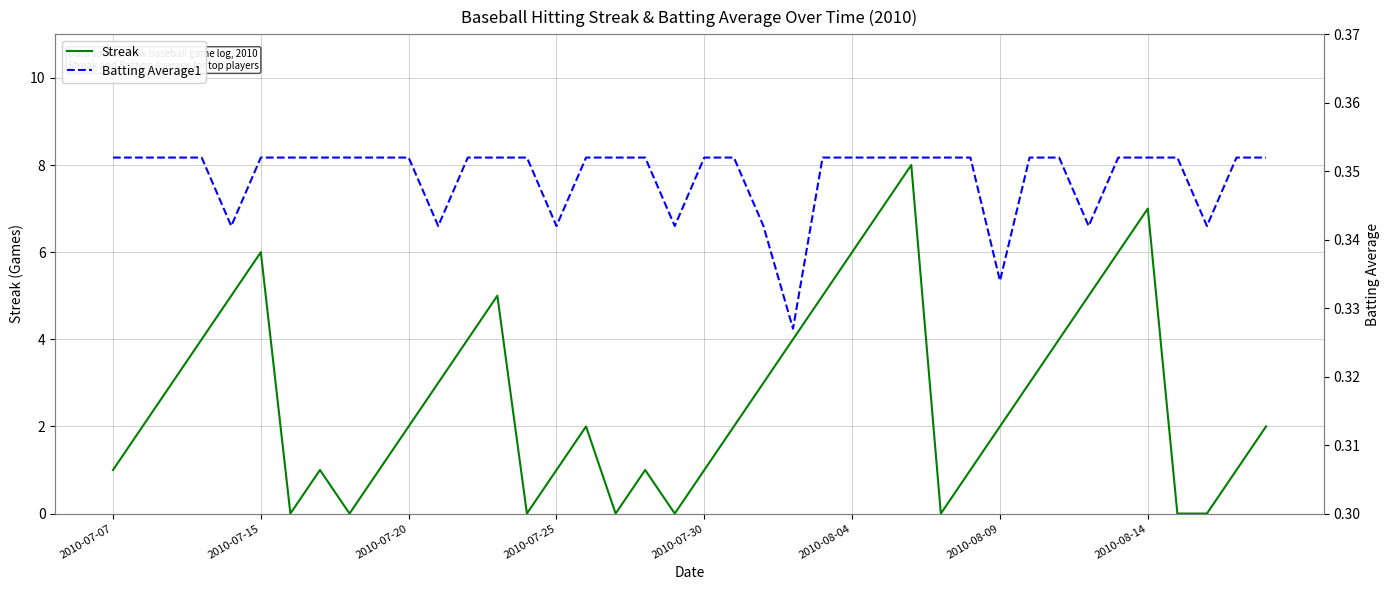

Rank the series at 2010-07-20 from highest to lowest value.

Streak, Batting Average1